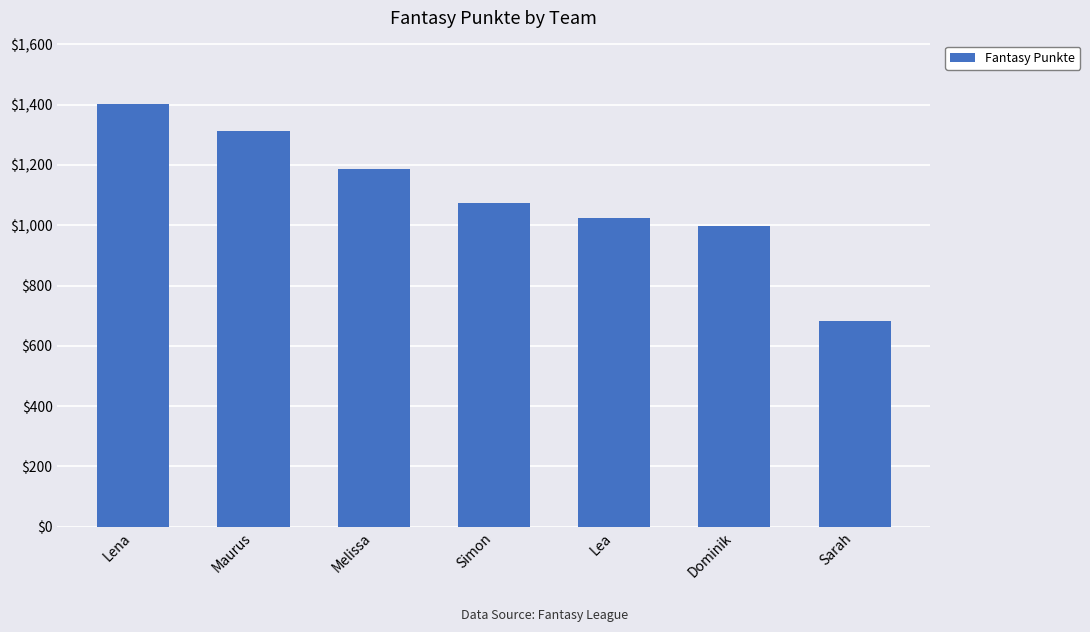

What is the greatest value displayed?

1402